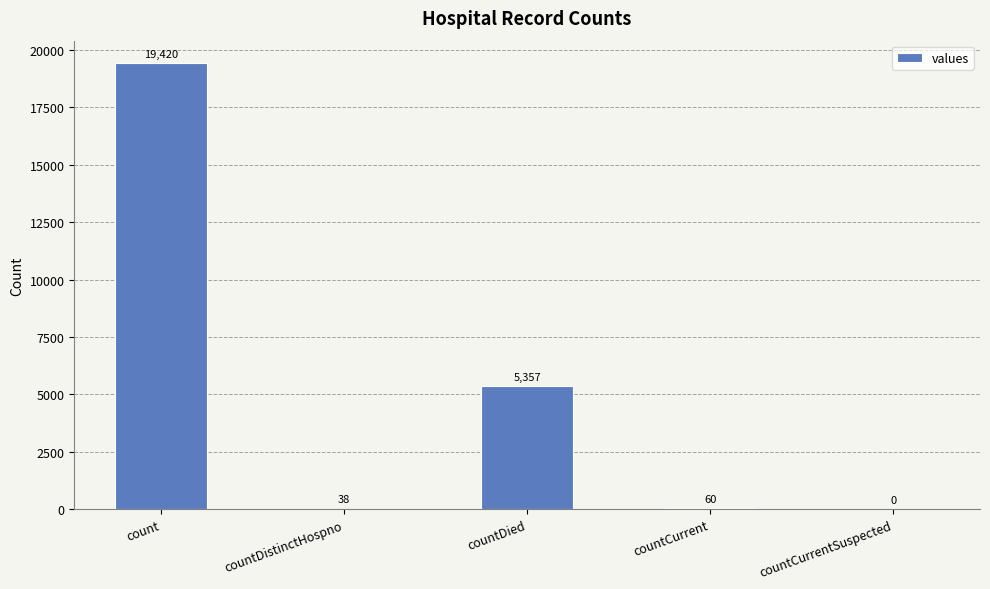

Between count and countCurrent, which is larger?

count